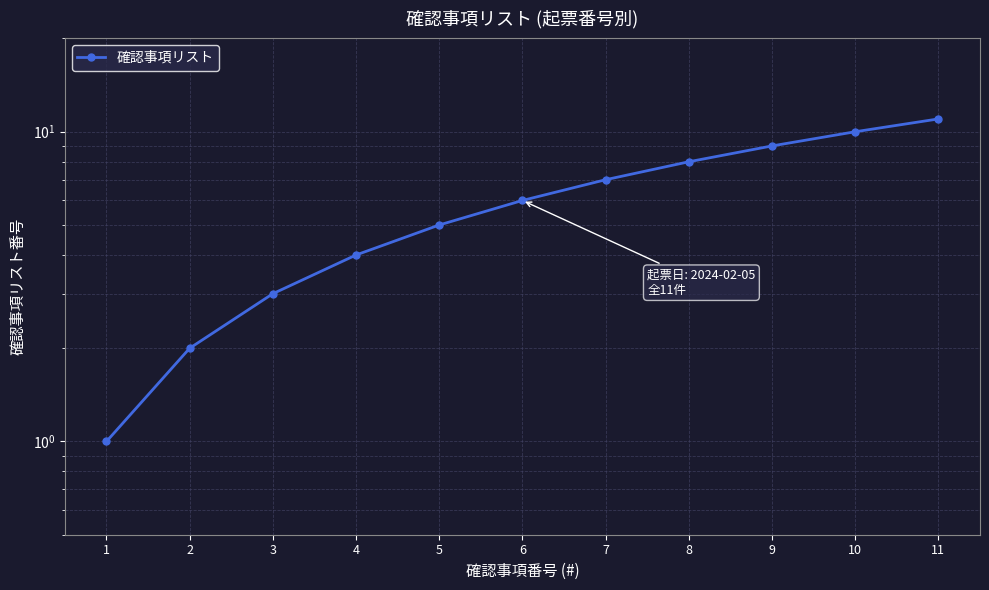

How many lines are shown in the chart?

1